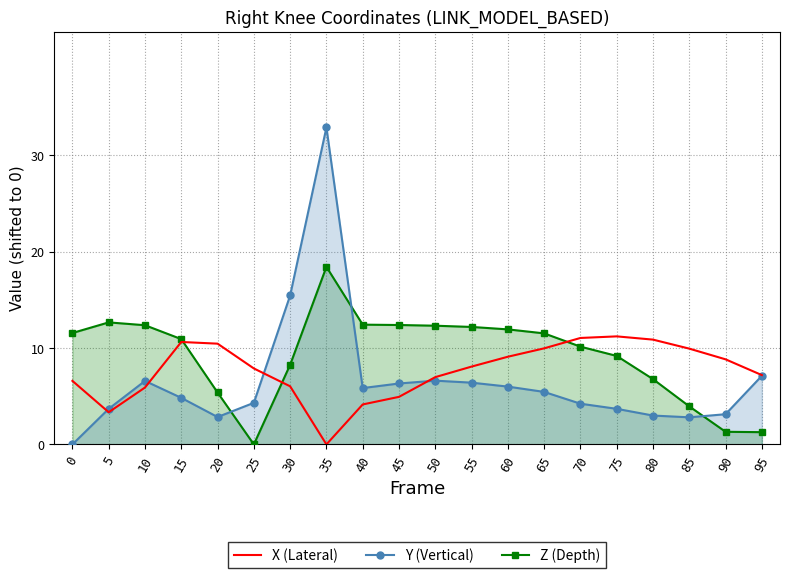

How many values in Y (Vertical) are above zero?

19